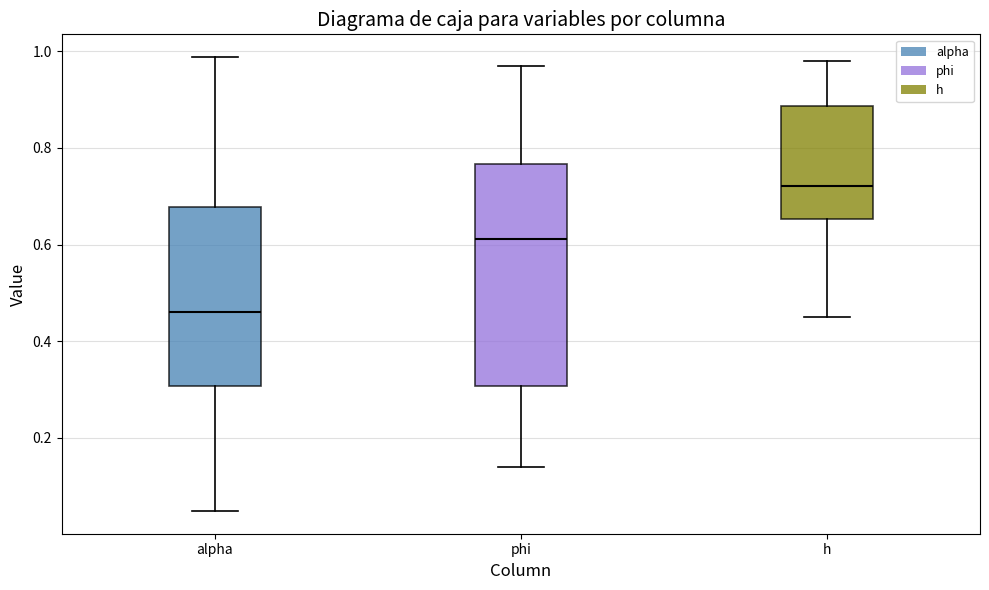

Which box is the tallest, from its lower edge to its upper edge?

phi